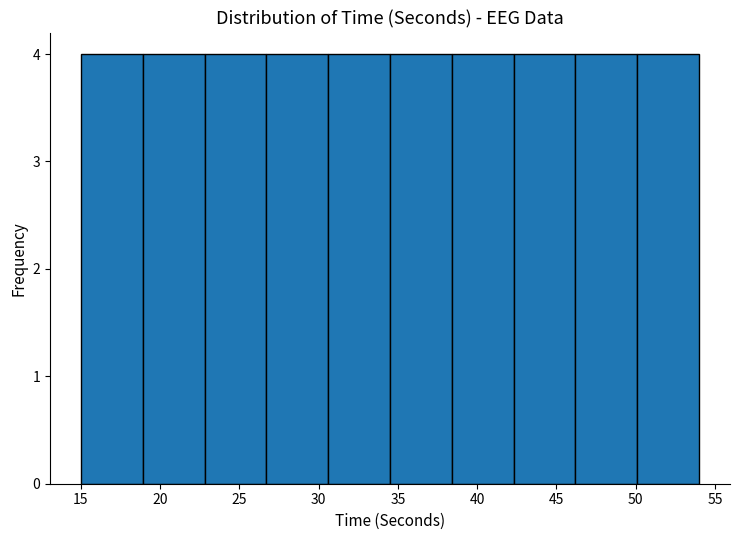

Reading left to right, list every bar in this chart as the range it spans on the x-axis followed by its height. Neither the bar edges nor the heights are printed on the chart, so give them approximately, as read against the axes.

15.0 to 18.9: 4
18.9 to 22.8: 4
22.8 to 26.7: 4
26.7 to 30.6: 4
30.6 to 34.5: 4
34.5 to 38.4: 4
38.4 to 42.3: 4
42.3 to 46.2: 4
46.2 to 50.1: 4
50.1 to 54.0: 4